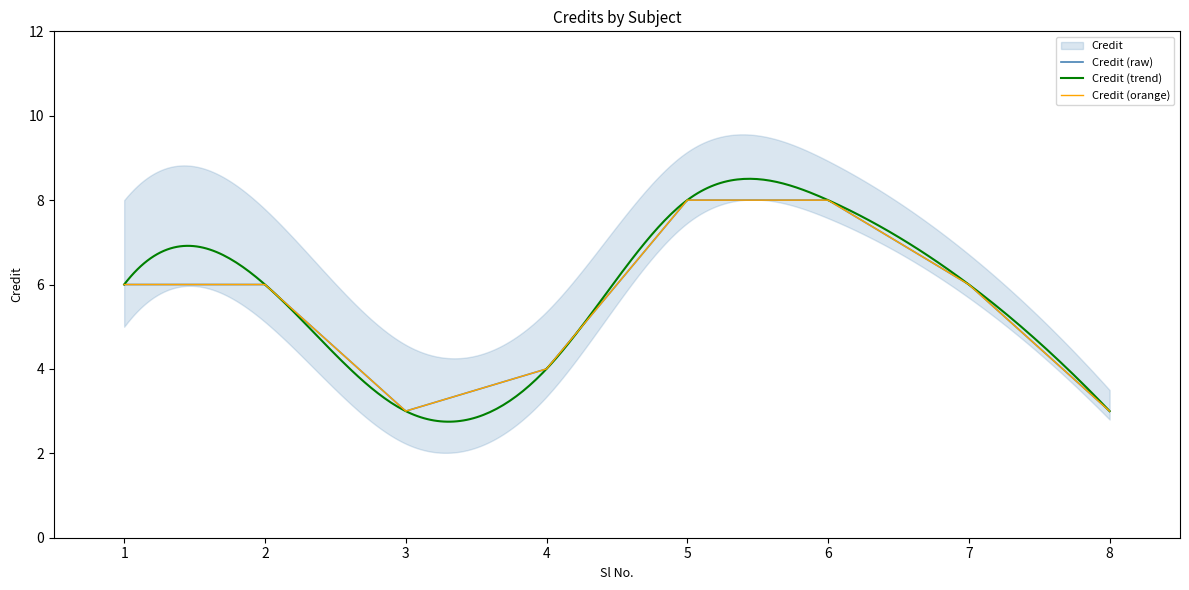

Rank the categories by value from lowest to highest.

3, 8, 4, 1, 2, 7, 5, 6